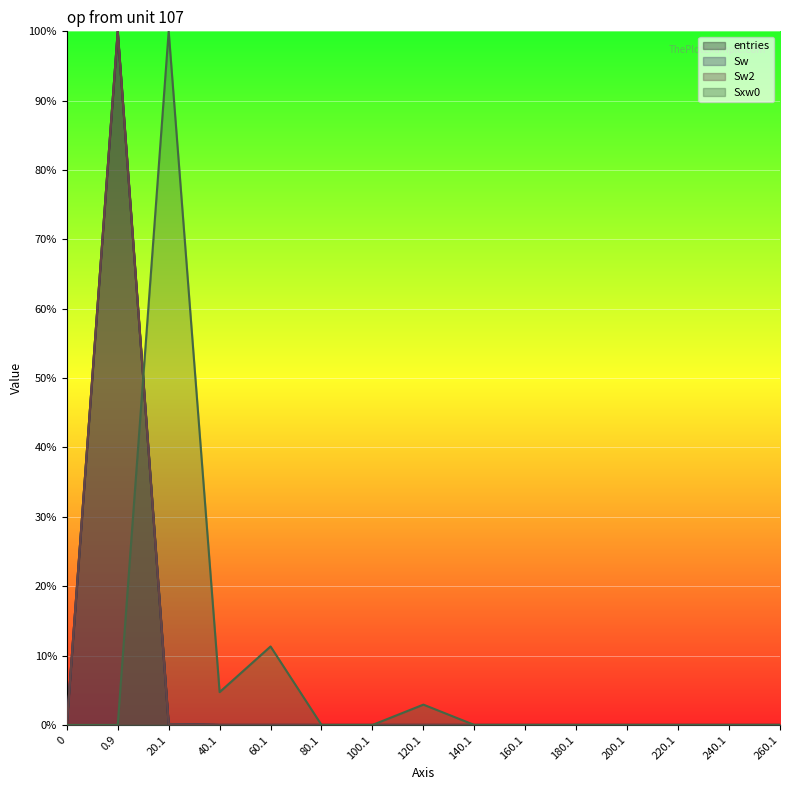

What is the greatest value displayed?

1.0